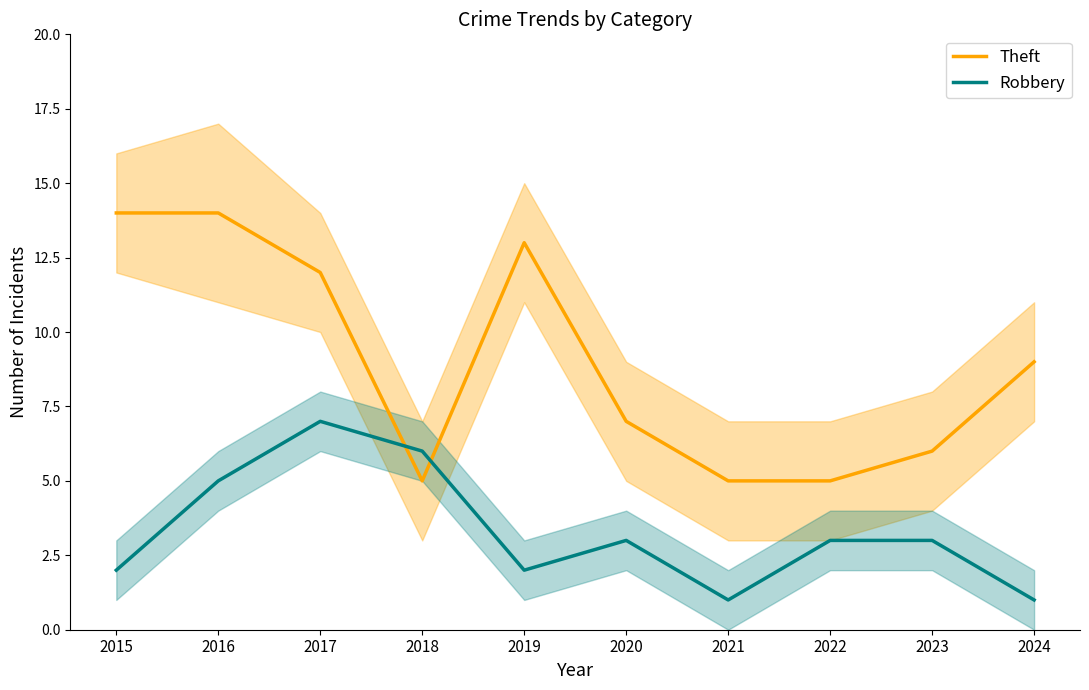

Rank the series at 2017 from highest to lowest value.

Theft, Robbery